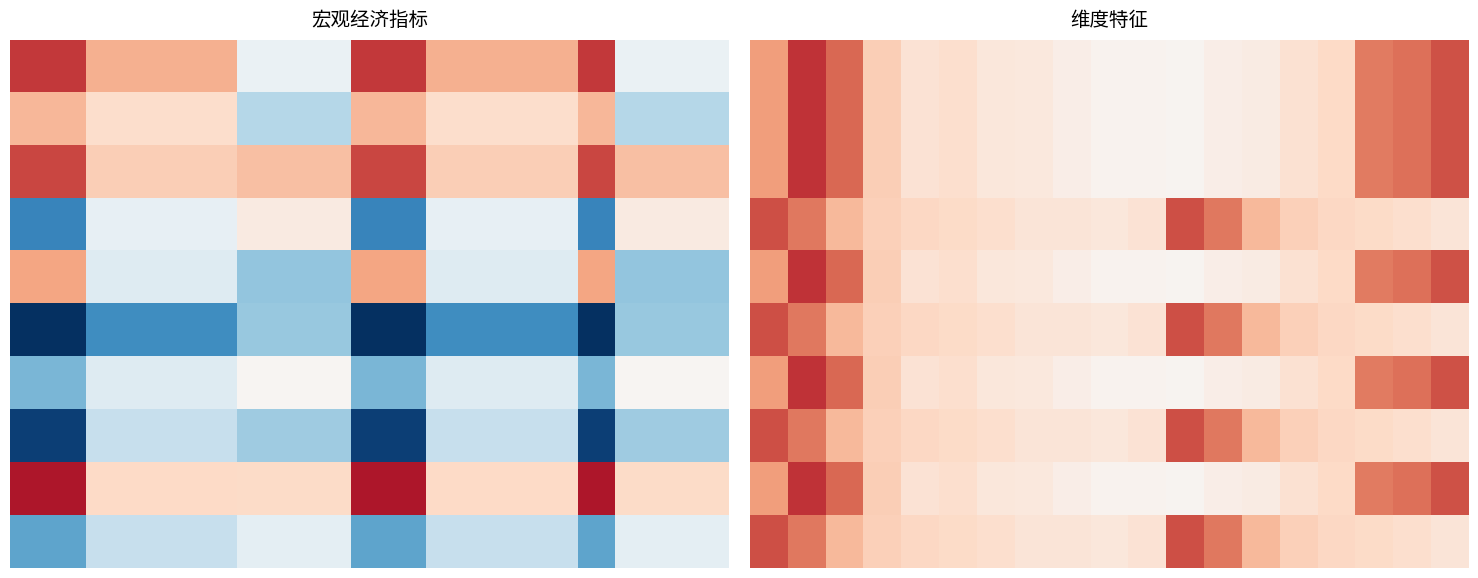

How many series are shown in this chart?

10